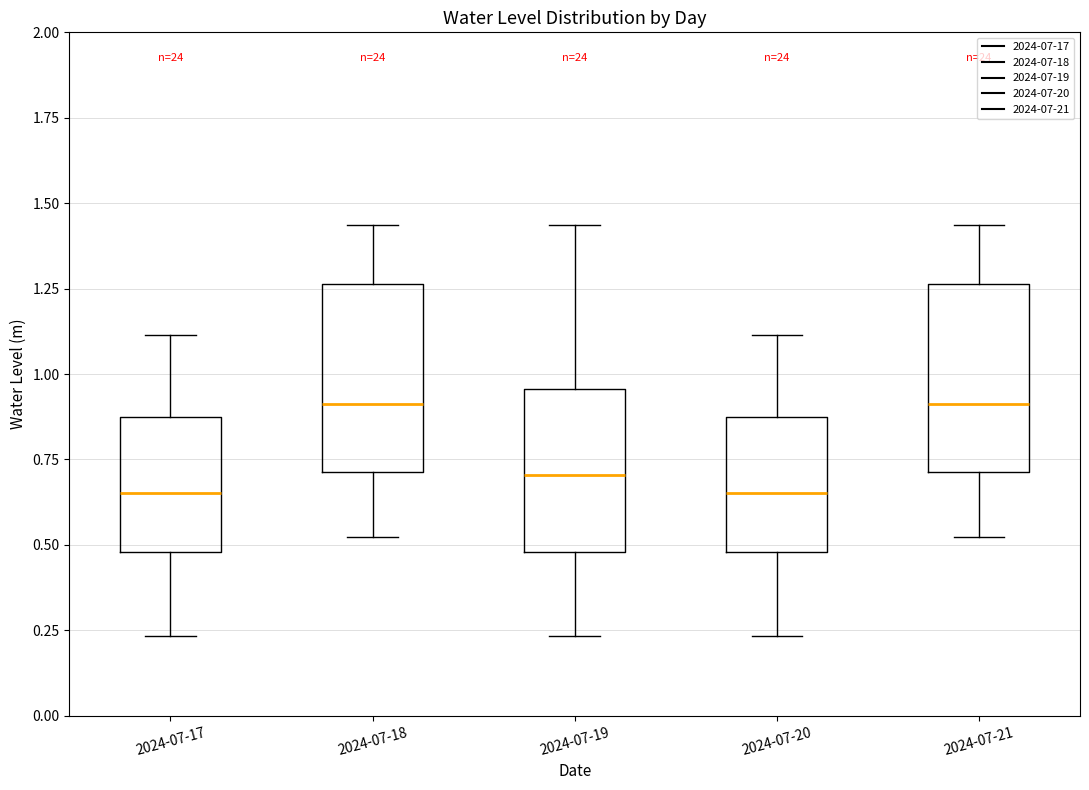

Where is the upper edge of the box for 2024-07-21 on the y-axis? The values are not printed on the chart, so give them approximately, as read against the axis.

1.25